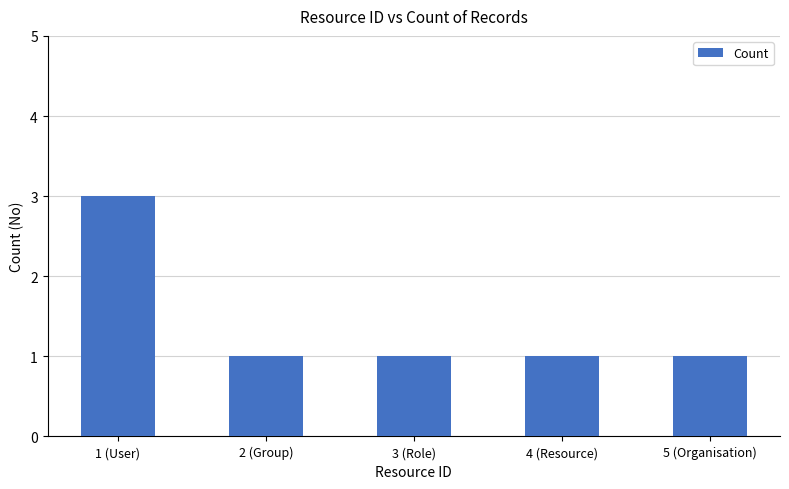

Reading left to right, extract all data points from this chart.

3	1	1	1	1